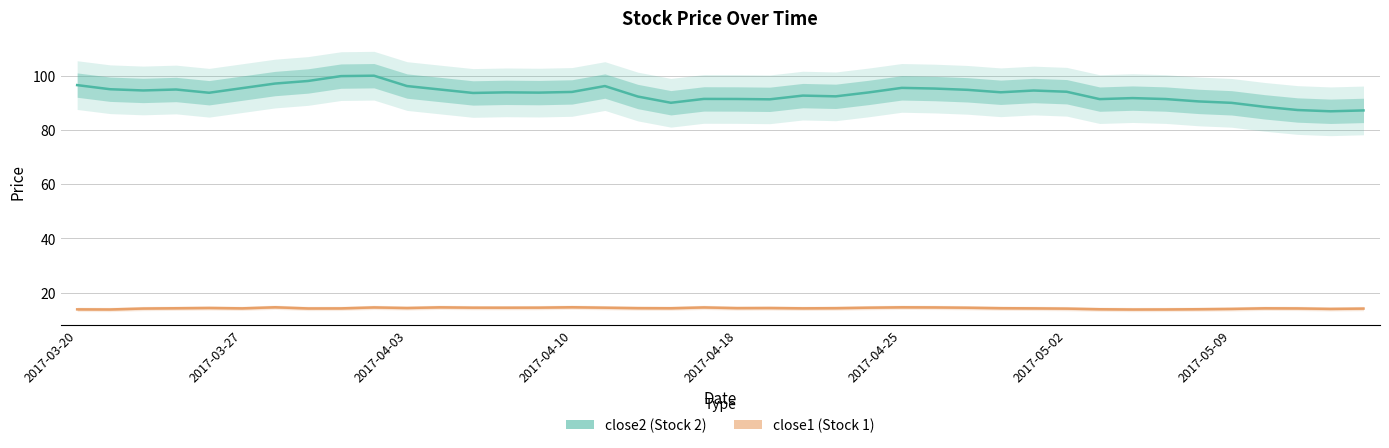

Where is close2 nearest to the value 93?

22